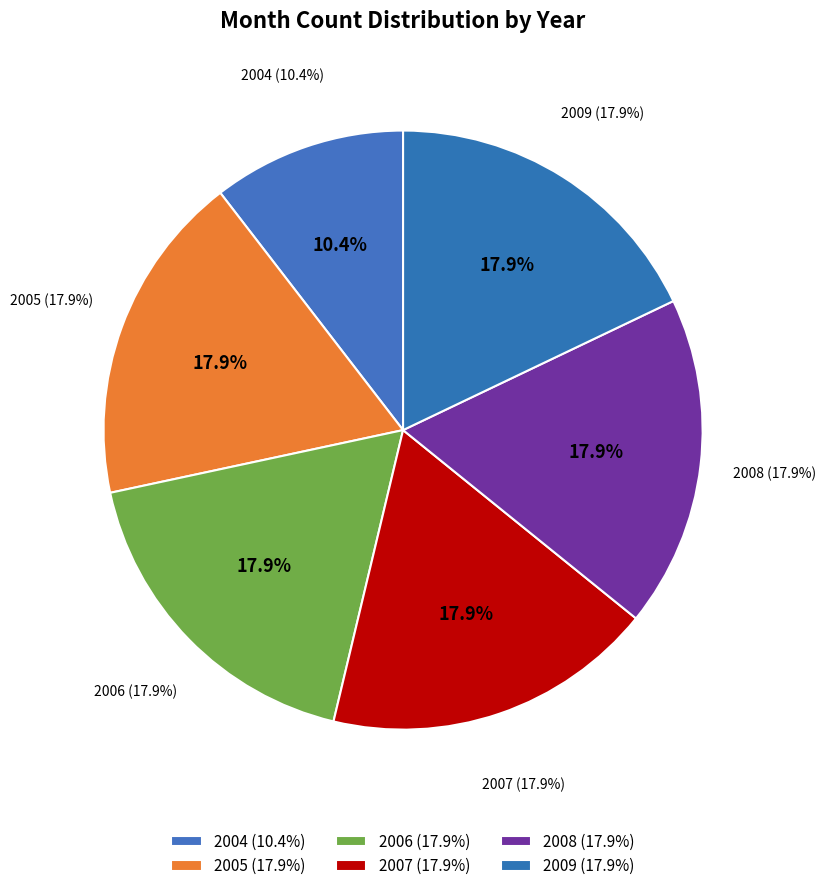

Does any single category account for the majority?

No